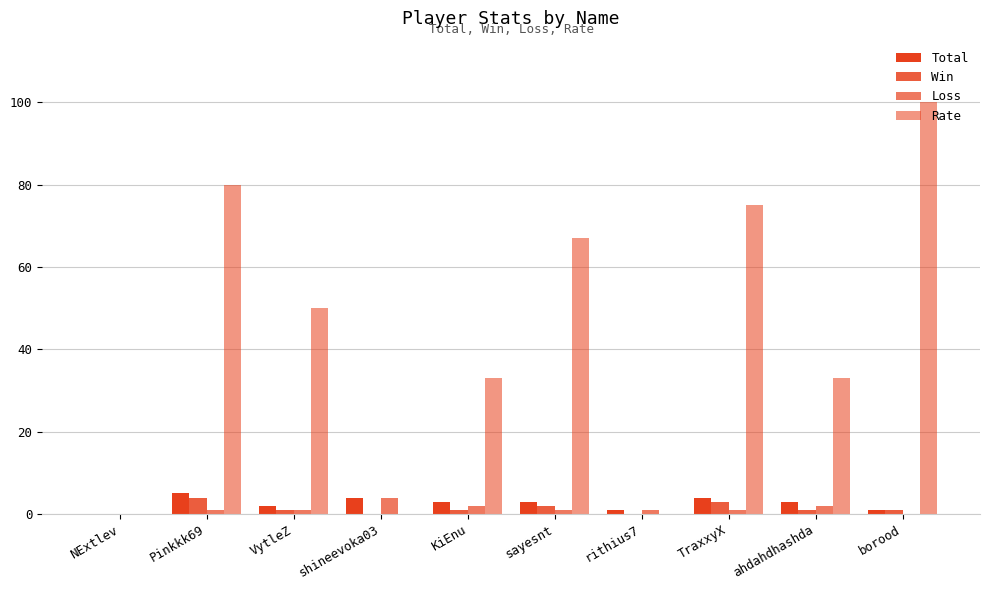

List the series in order of their peak value, highest first.

Rate, Total, Win, Loss